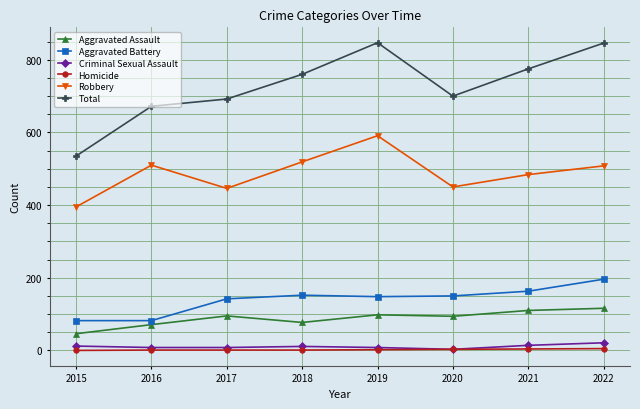

What is the minimum value for Criminal Sexual Assault?

3